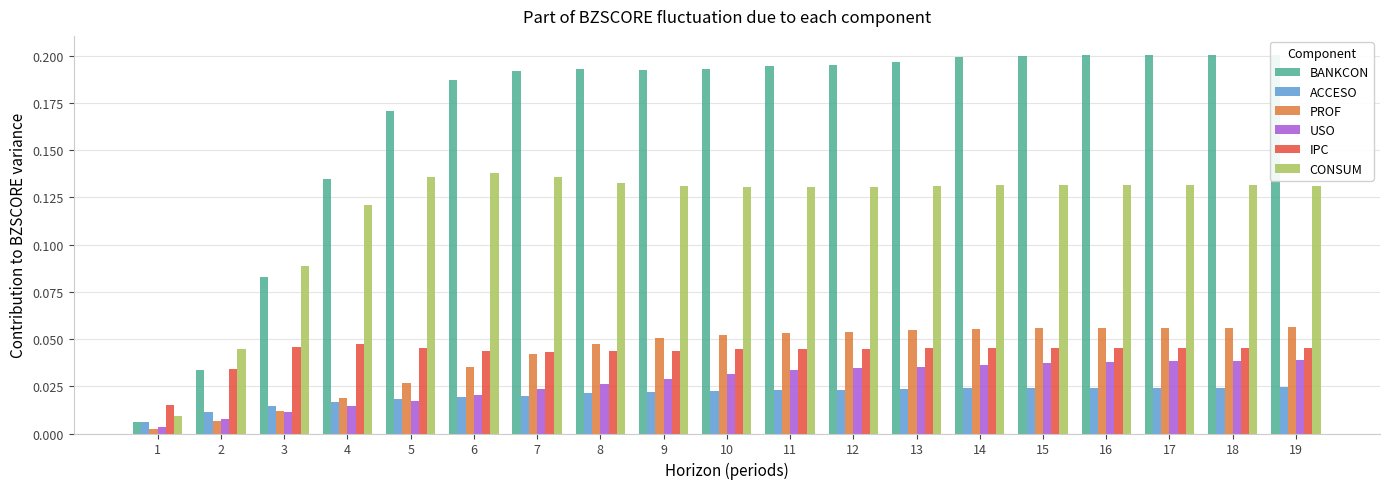

What is the sum of all PROF values?

0.8